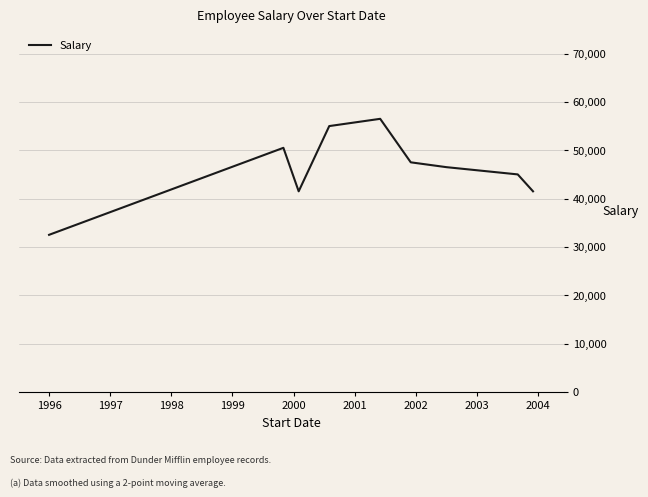

What is the greatest value displayed?

56500